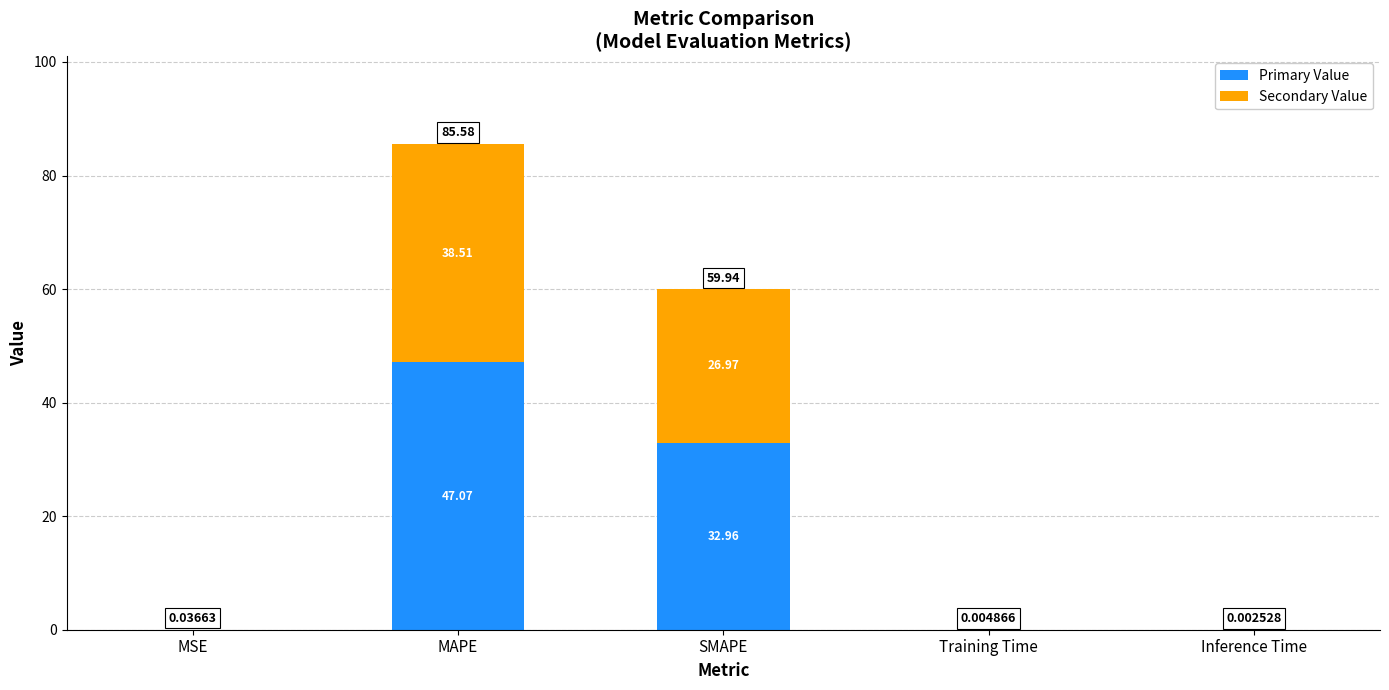

At which category is the sum across all series the highest?

MAPE